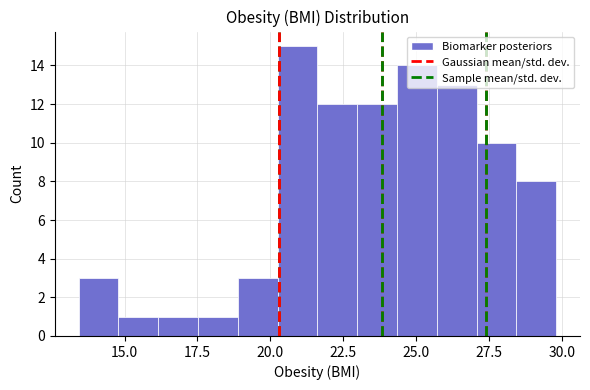

Around what value on the x-axis is the tallest bar? Give the approximate position of its centre, as read against the axis.

21.0